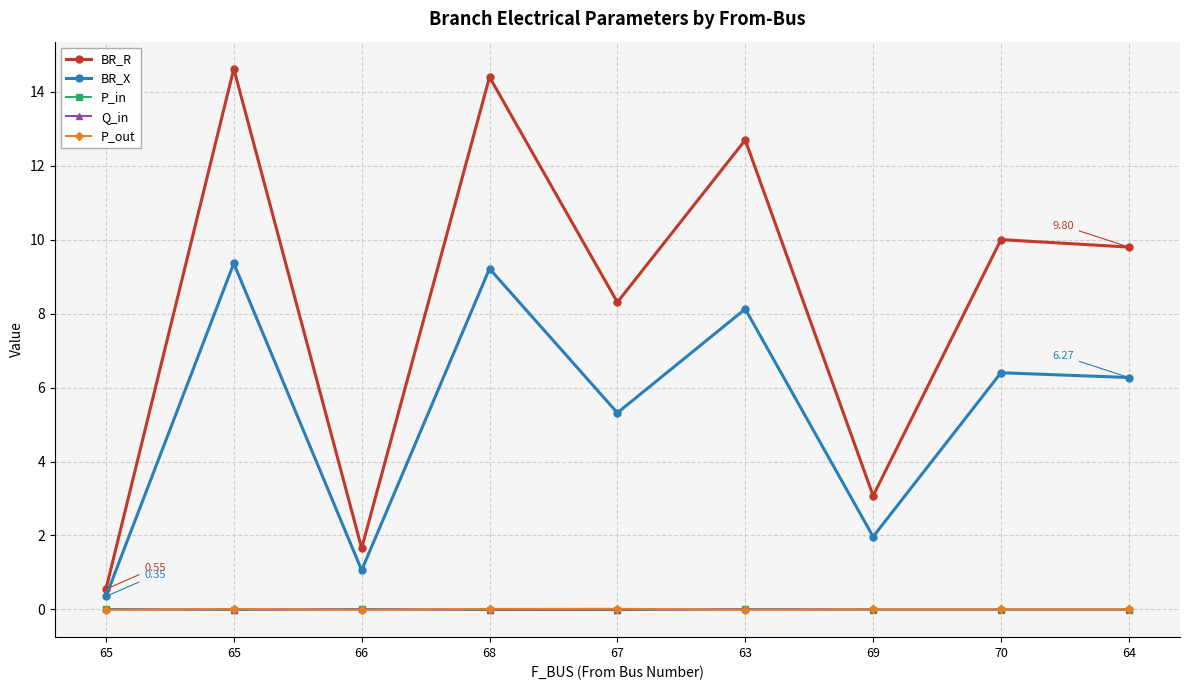

What is the total value across all series at 66?

2.7